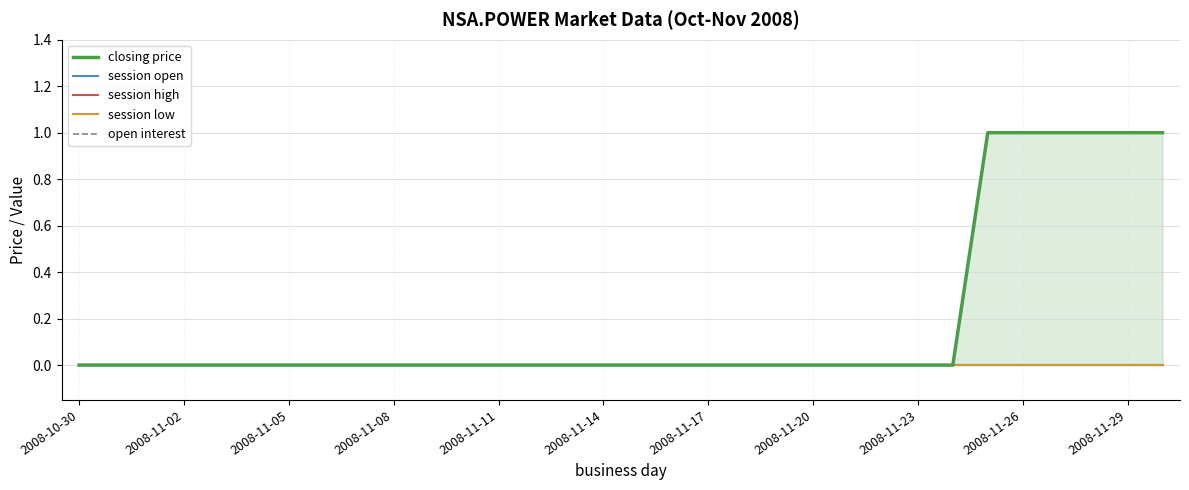

What are all the series names shown in the legend?

closing price, session open, session high, session low, open interest